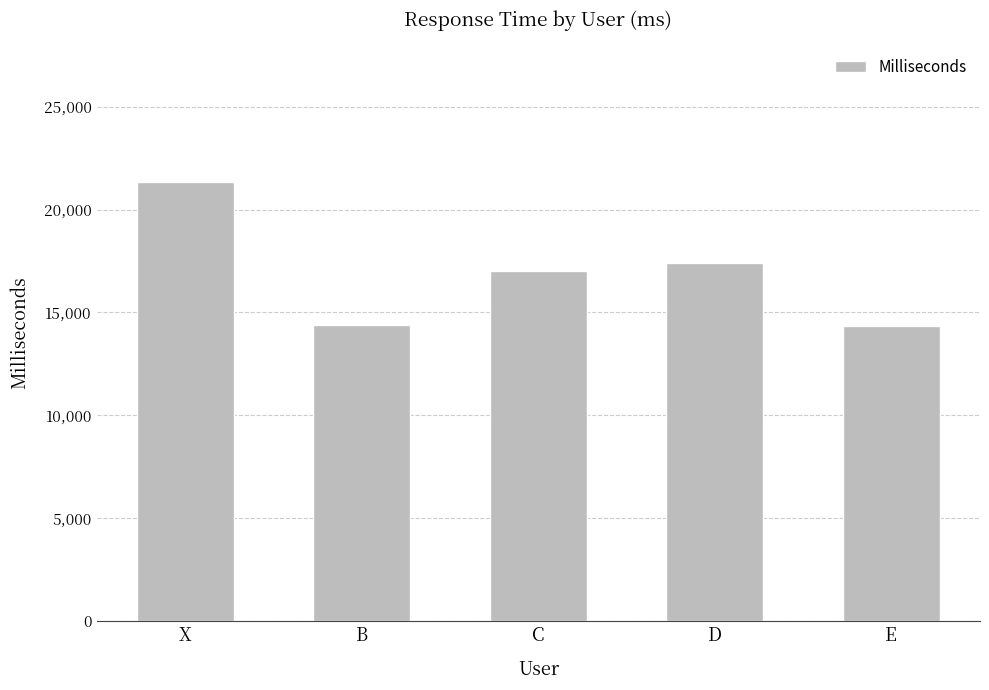

What is the change in value from B to C?

+2656